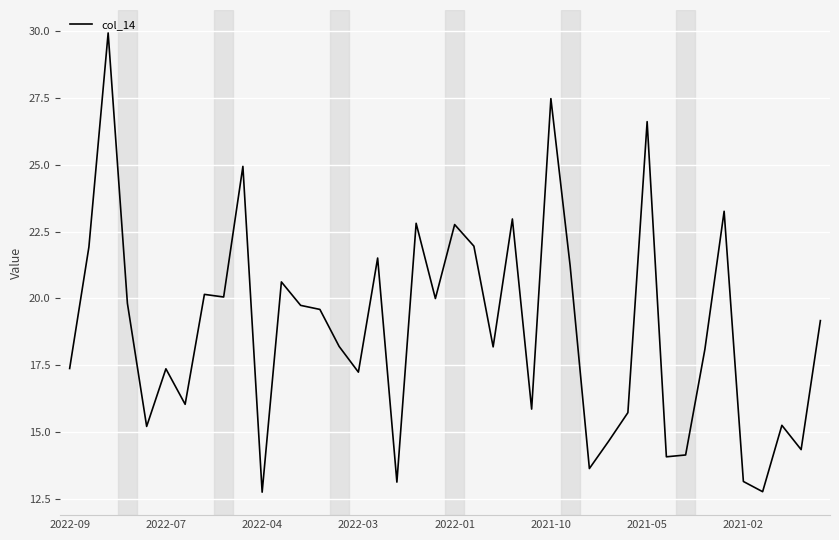

What is the difference between the maximum and minimum values?

17.2